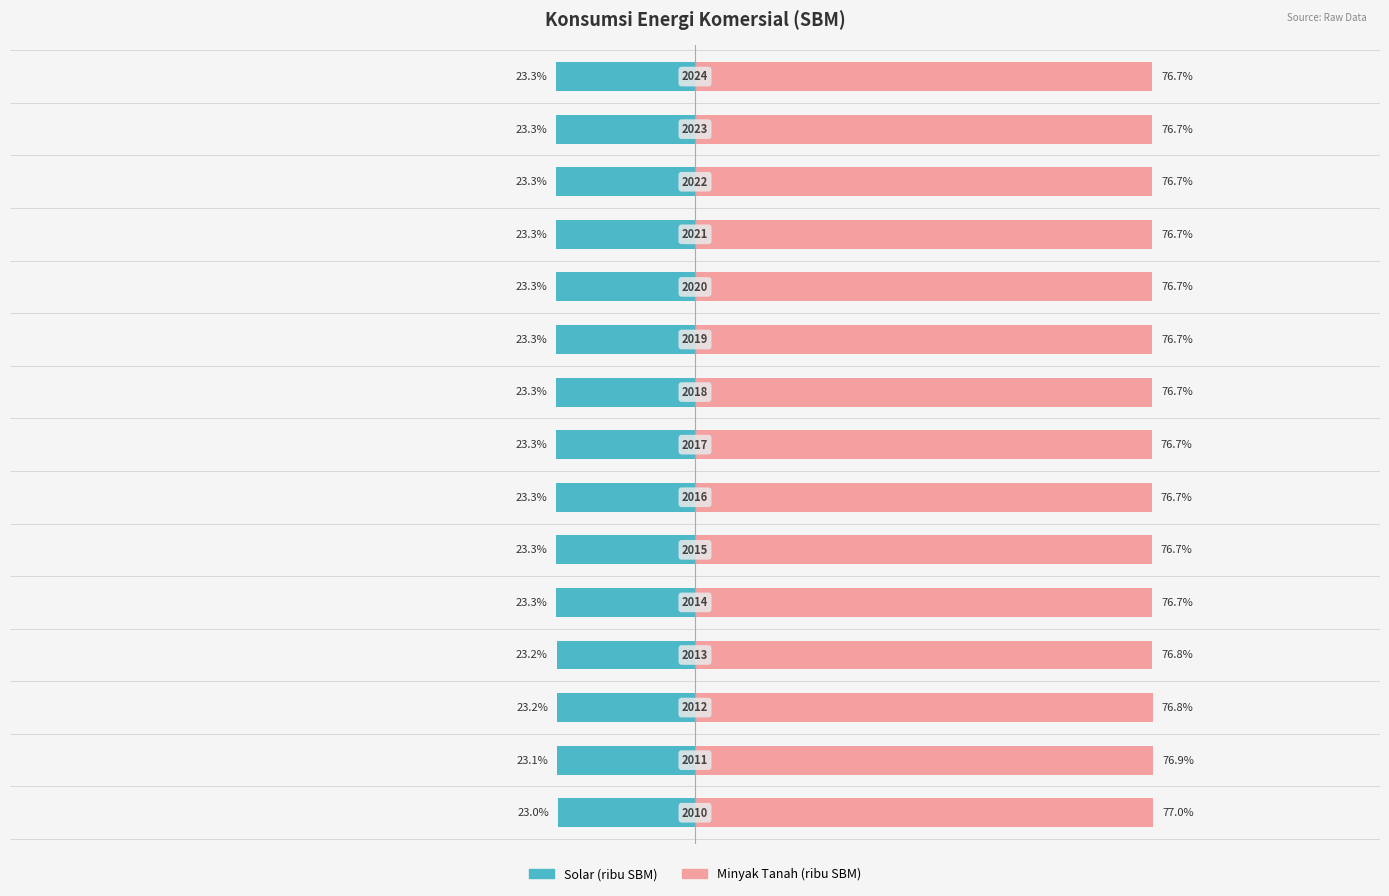

What is the lowest value of the Solar (ribu SBM) series?

-23.3